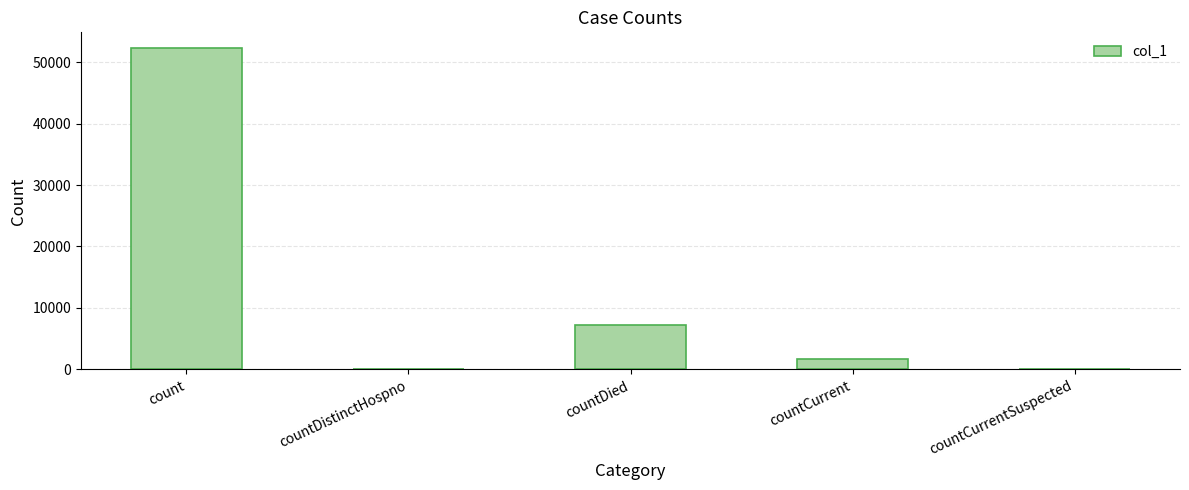

The chart shows a value of 0 at countCurrentSuspected. True or false?

True